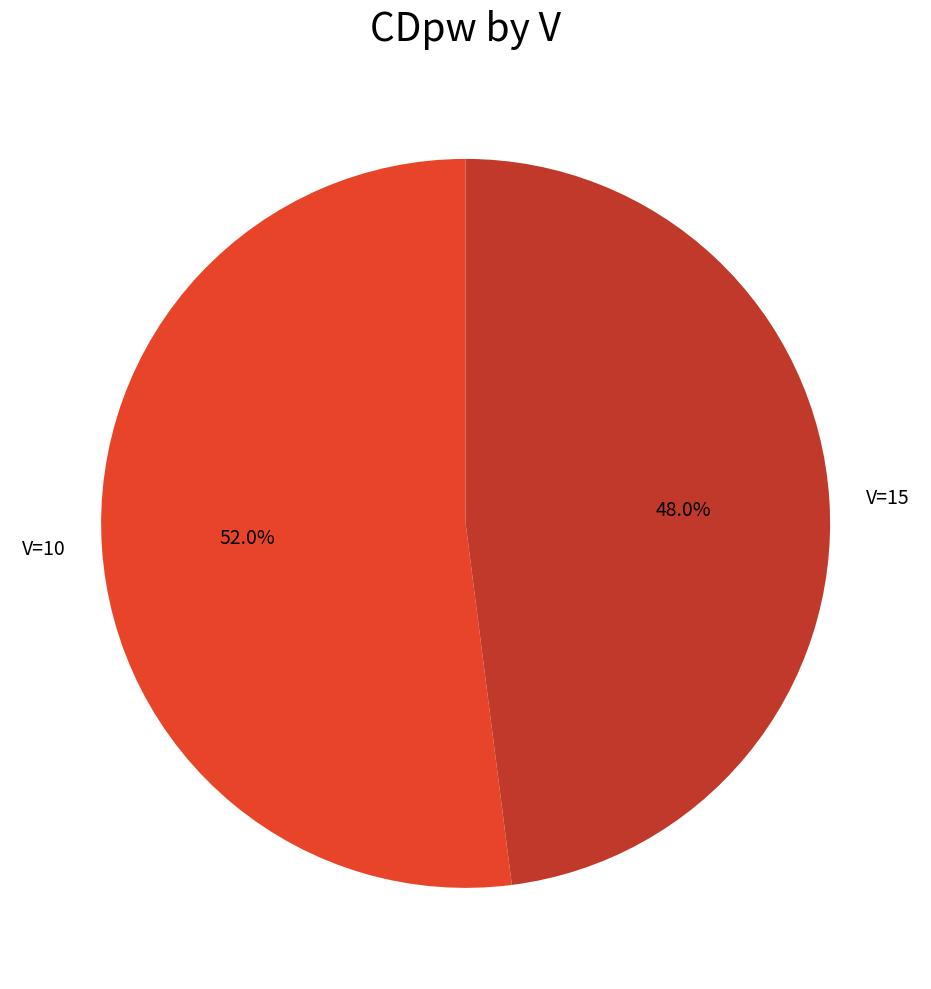

What is the majority slice?

V=10